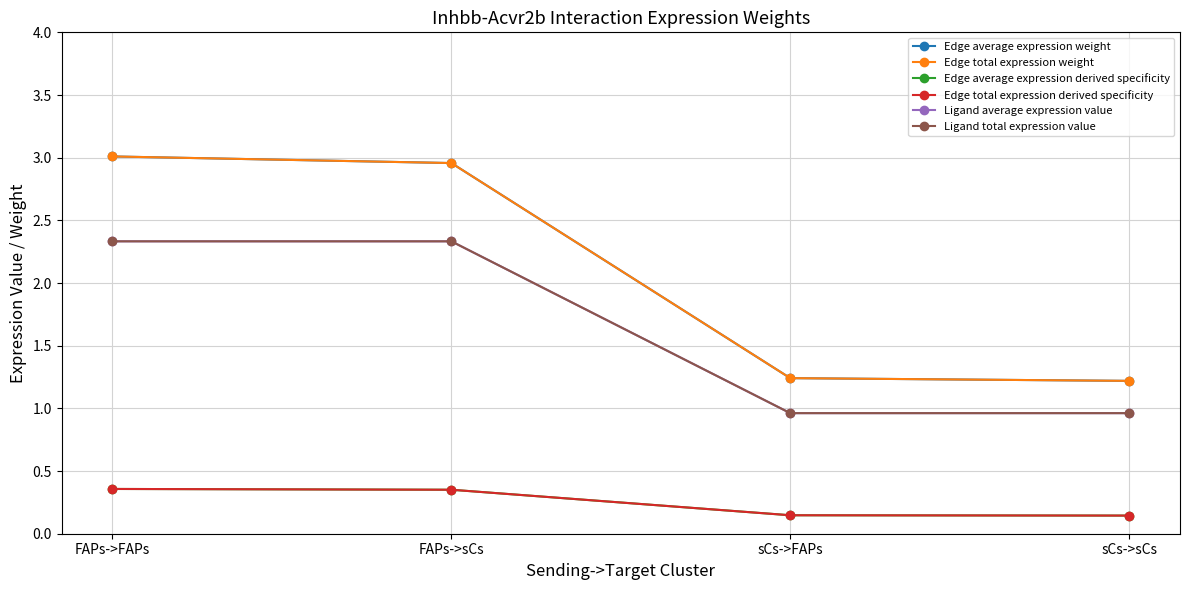

What are all the series names shown in the legend?

Edge average expression weight, Edge total expression weight, Edge average expression derived specificity, Edge total expression derived specificity, Ligand average expression value, Ligand total expression value